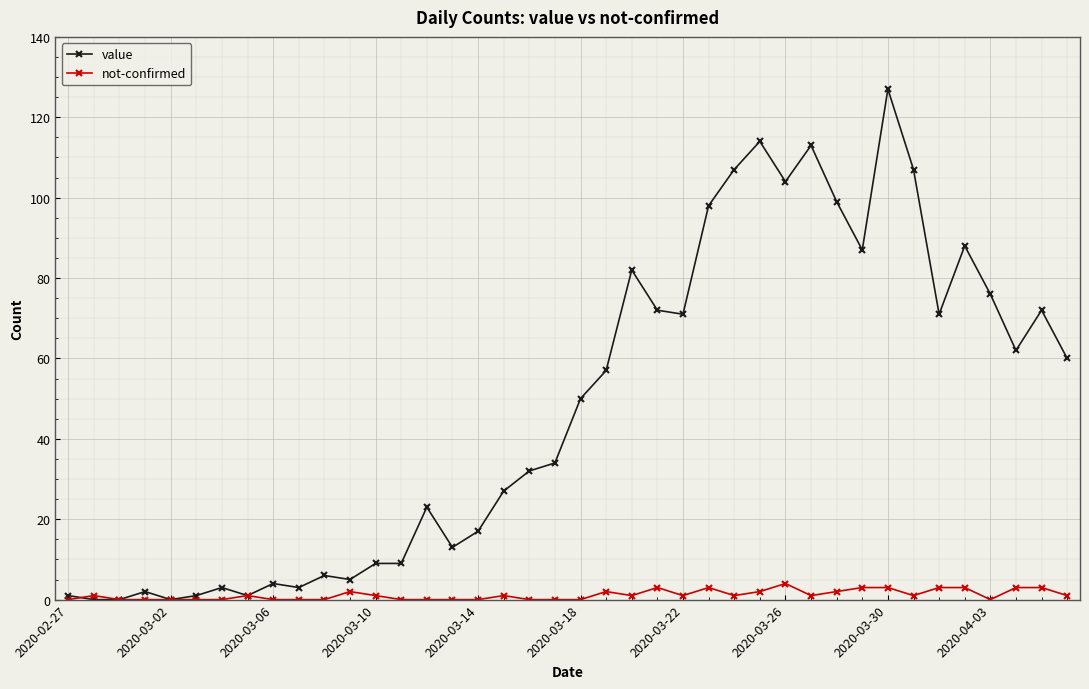

What is the value of the value point at the 20th from the left?

34